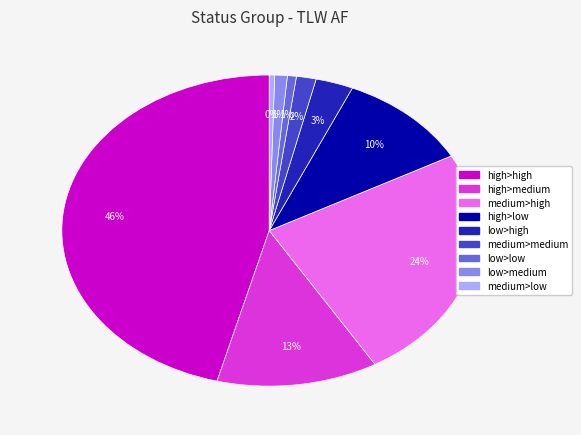

What percentage is the medium>high slice, to the nearest percent?

24%